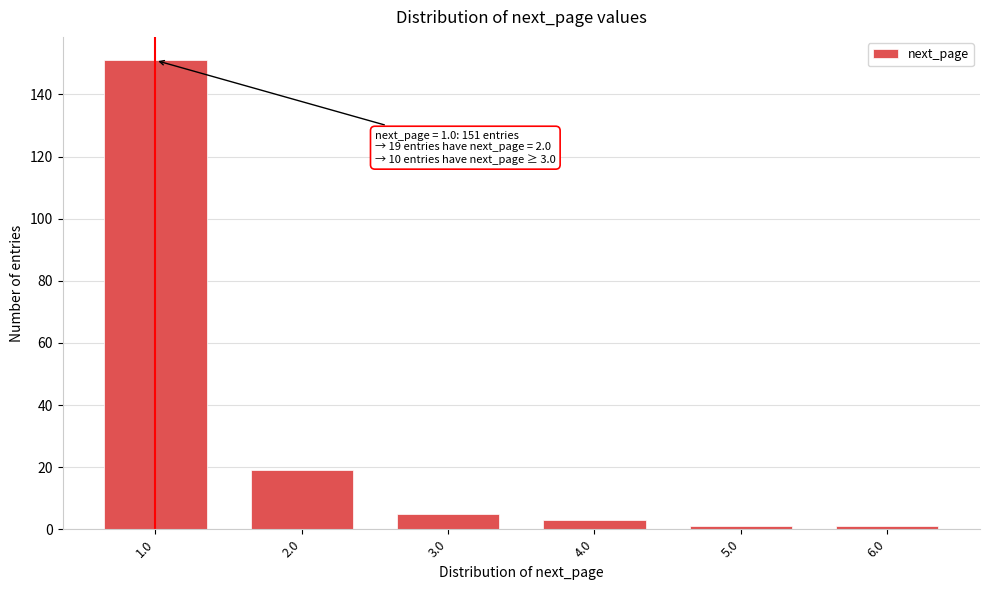

Reading left to right, list all the values displayed in this chart.

151	19	5	3	1	1